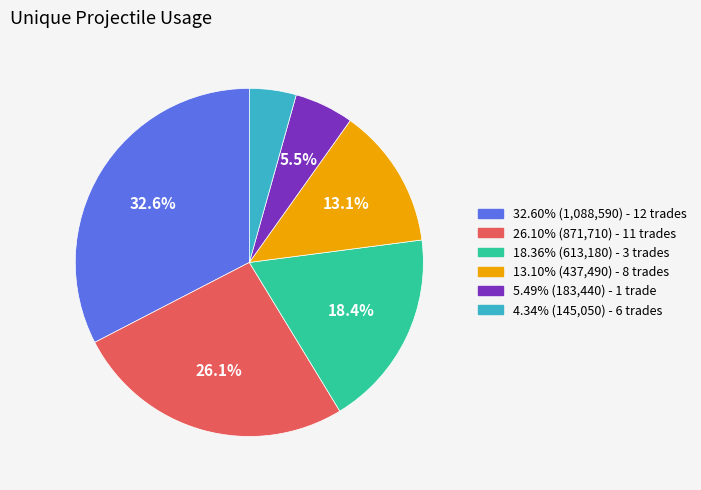

Does 26.10% (871,710) - 11 trades account for over 50% of the chart?

No